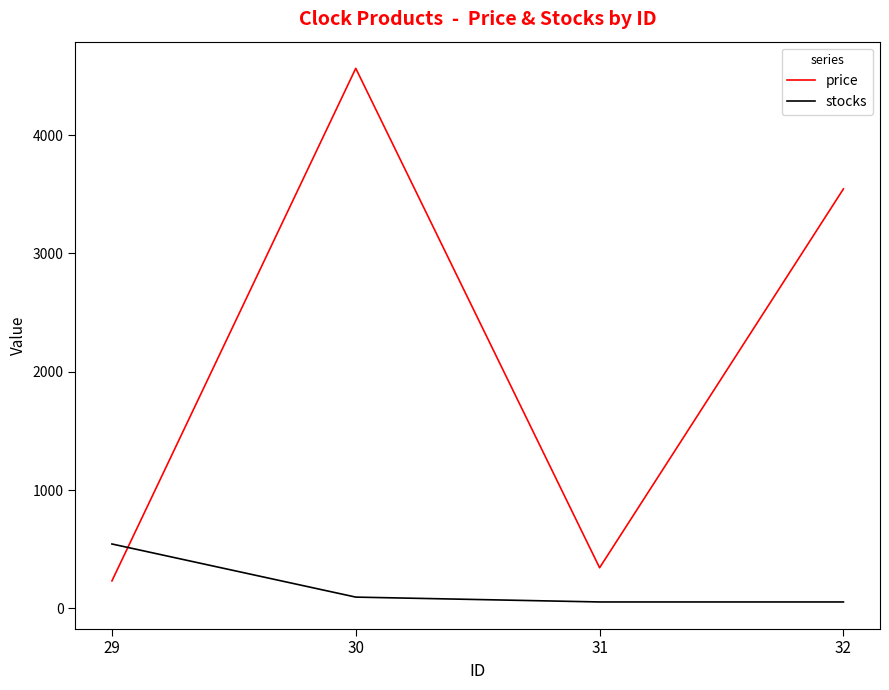

Read the price value at 29, to the nearest 10.

230